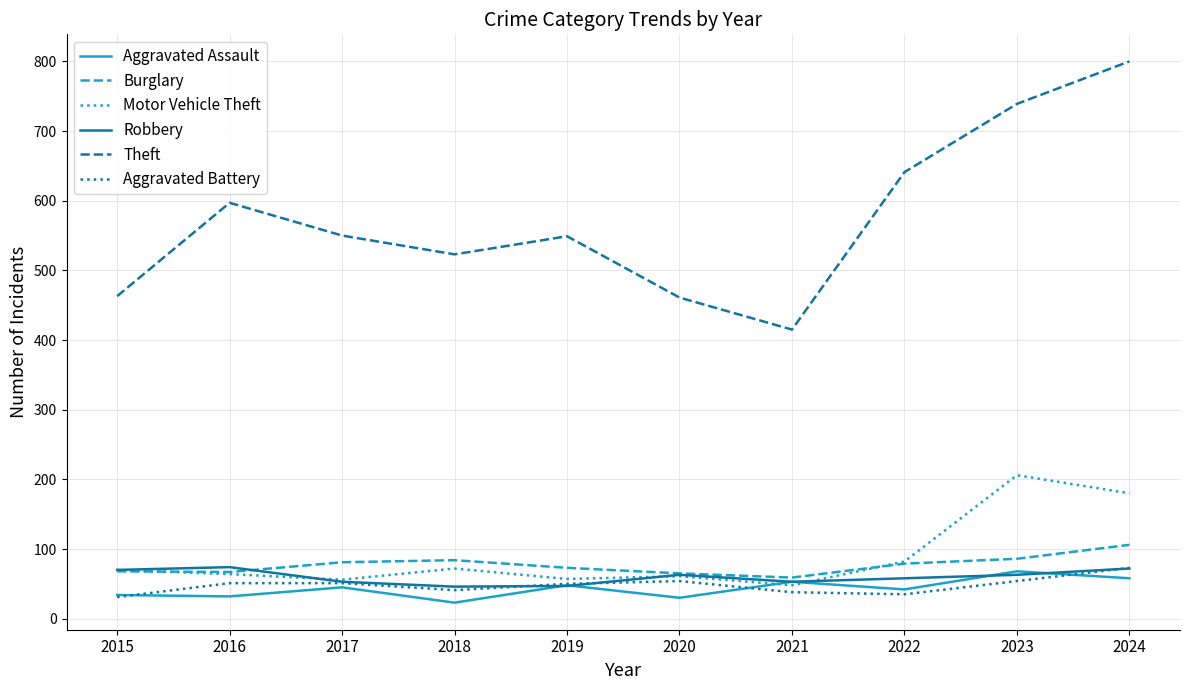

The value of Aggravated Battery at 2016 is 20. True or false?

False